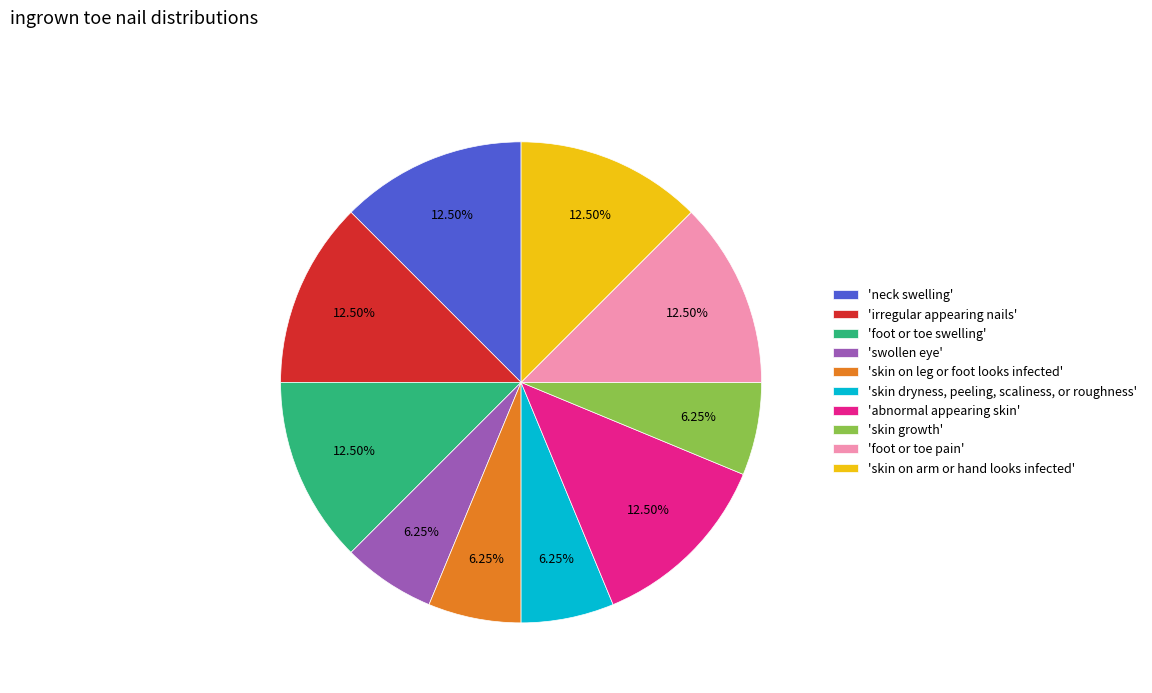

Is the sum of 'skin dryness, peeling, scaliness, or roughness' and 'foot or toe pain' greater than half?

No